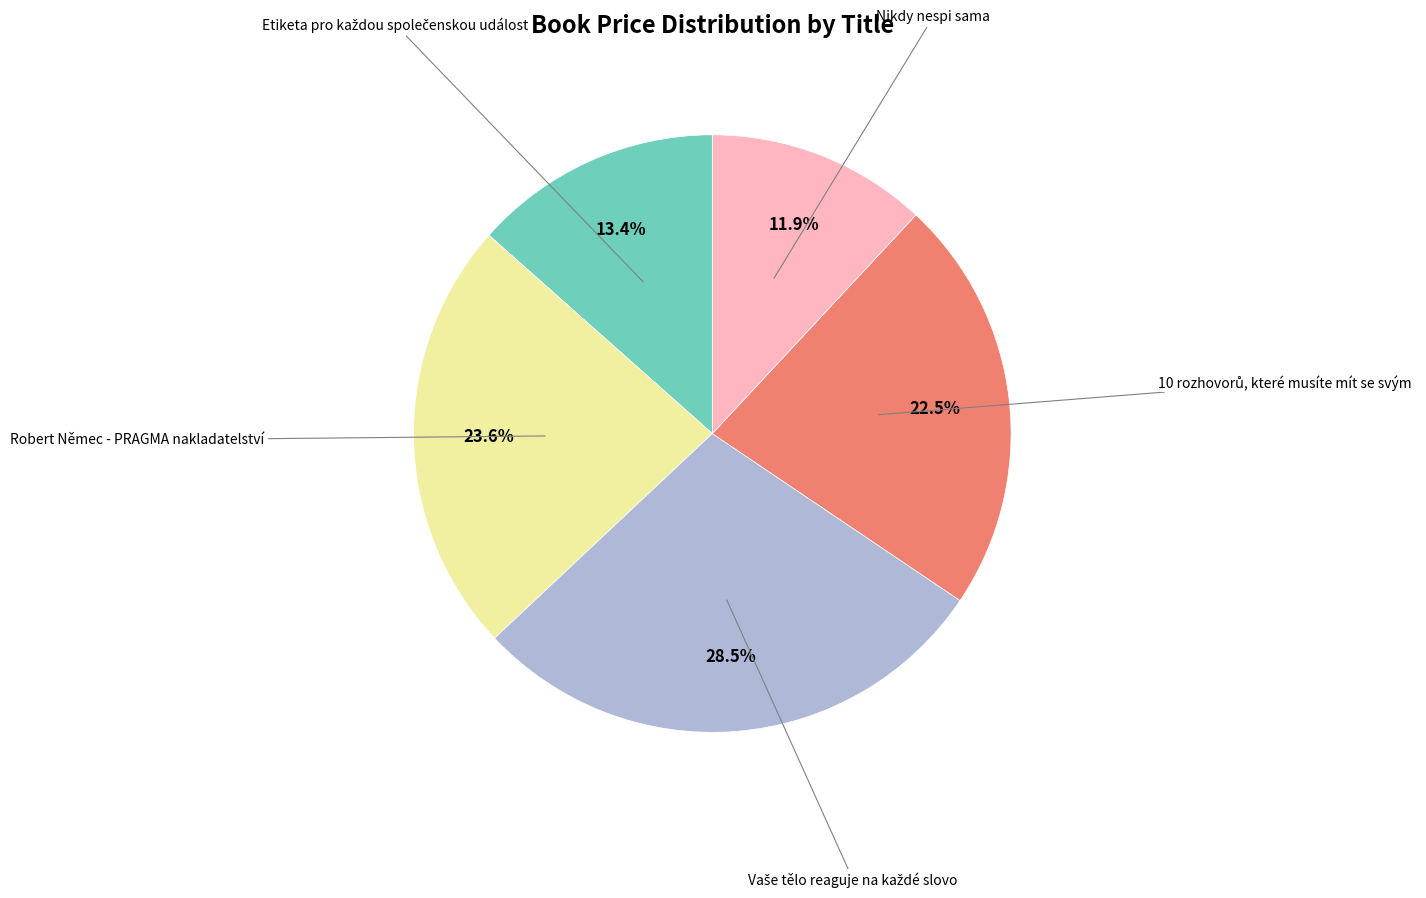

Is there any slice that represents more than half of the pie?

No